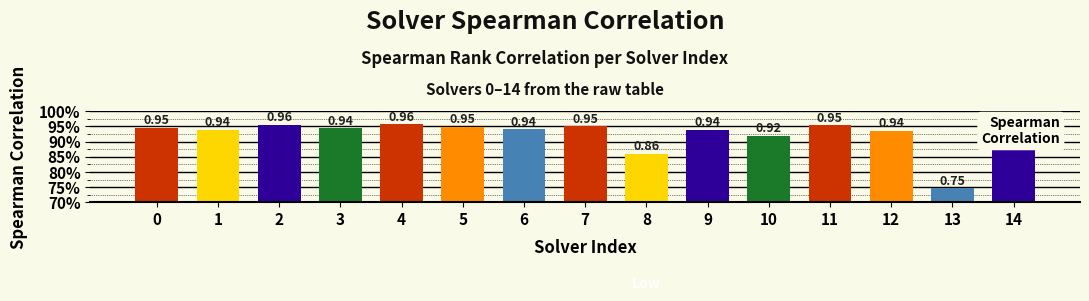

Does the chart contain any negative values?

No